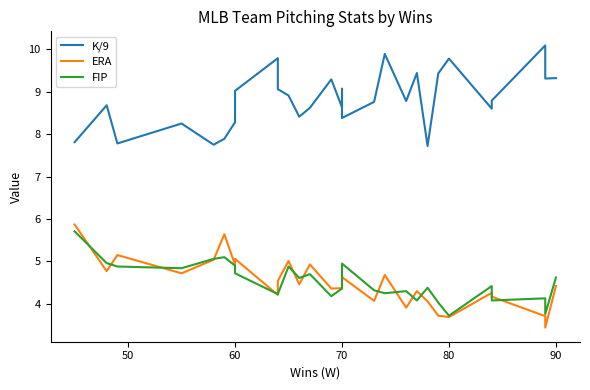

List the series in order of their peak value, highest first.

K/9, ERA, FIP